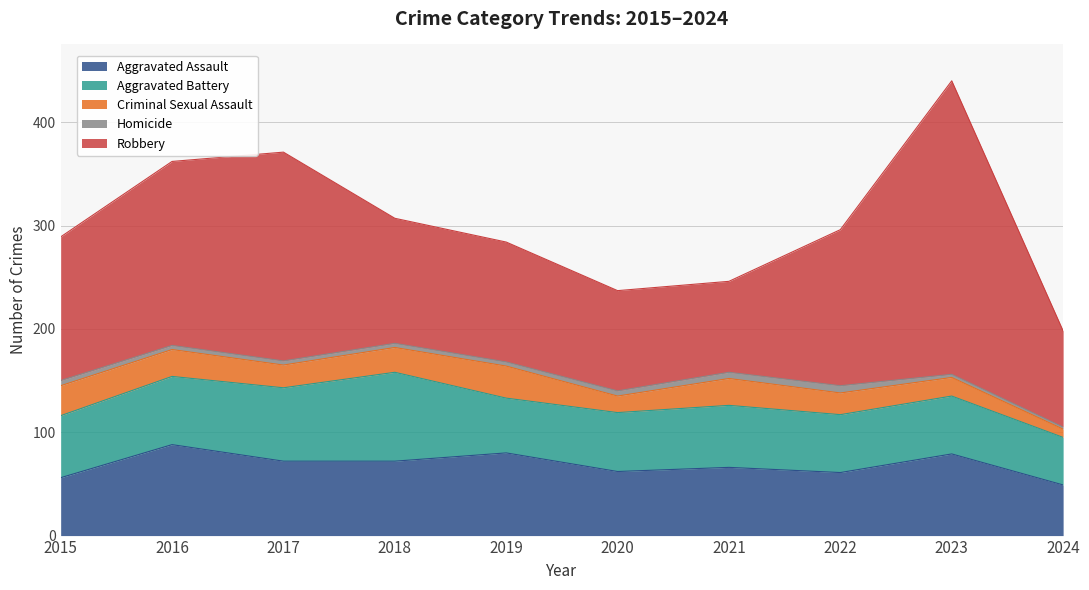

What is the smallest value displayed?

2